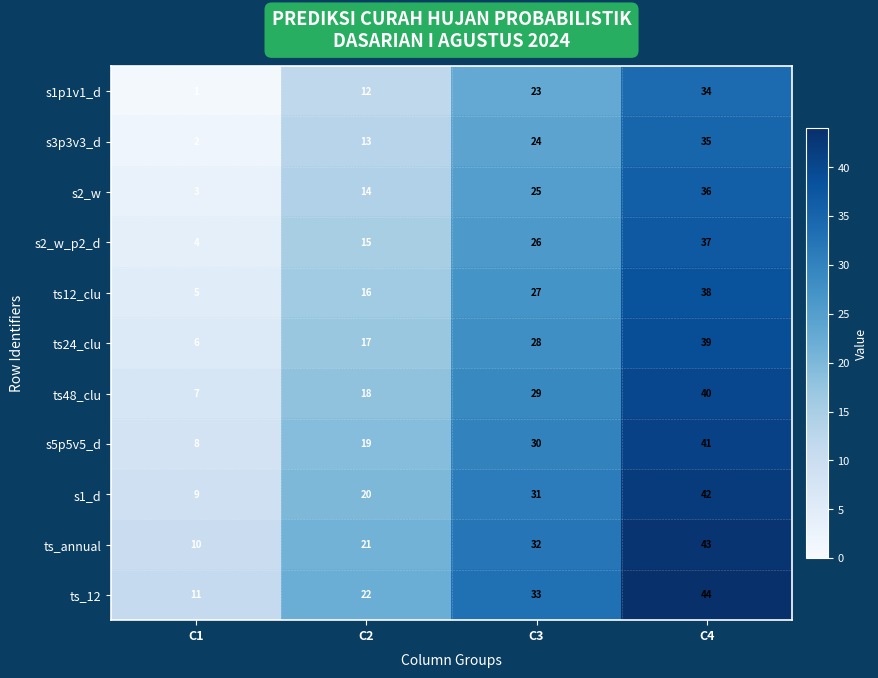

What is the greatest value displayed?

44